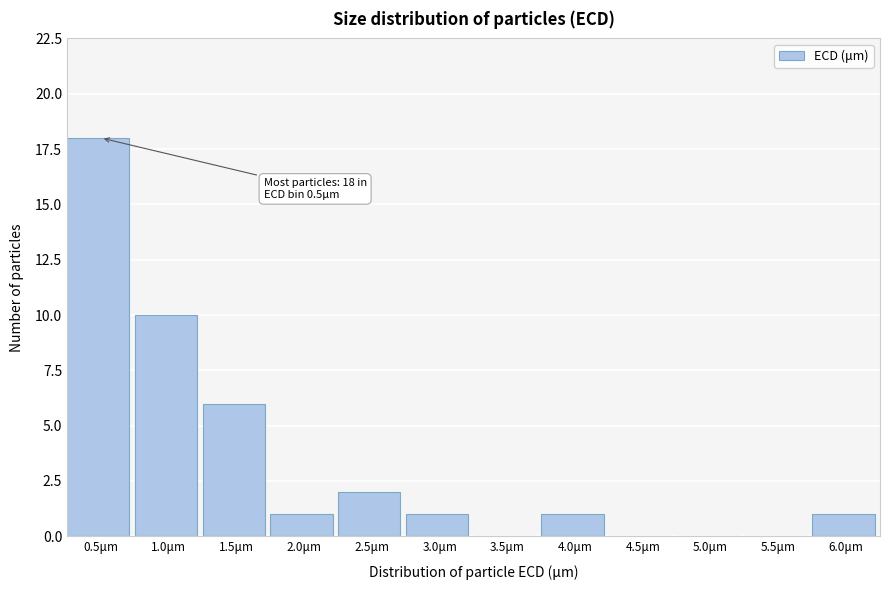

Reading left to right, what are all the values shown in this chart?

0.5μm=18	1.0μm=10	1.5μm=6	2.0μm=1	2.5μm=2	3.0μm=1	3.5μm=0	4.0μm=1	4.5μm=0	5.0μm=0	5.5μm=0	6.0μm=1